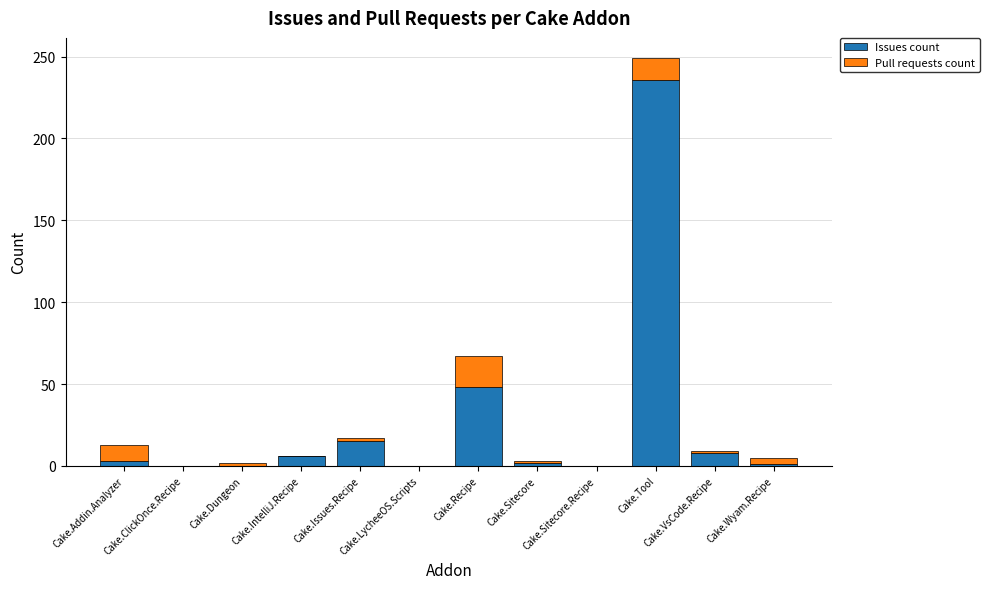

What is the sum of all Issues count values?

319